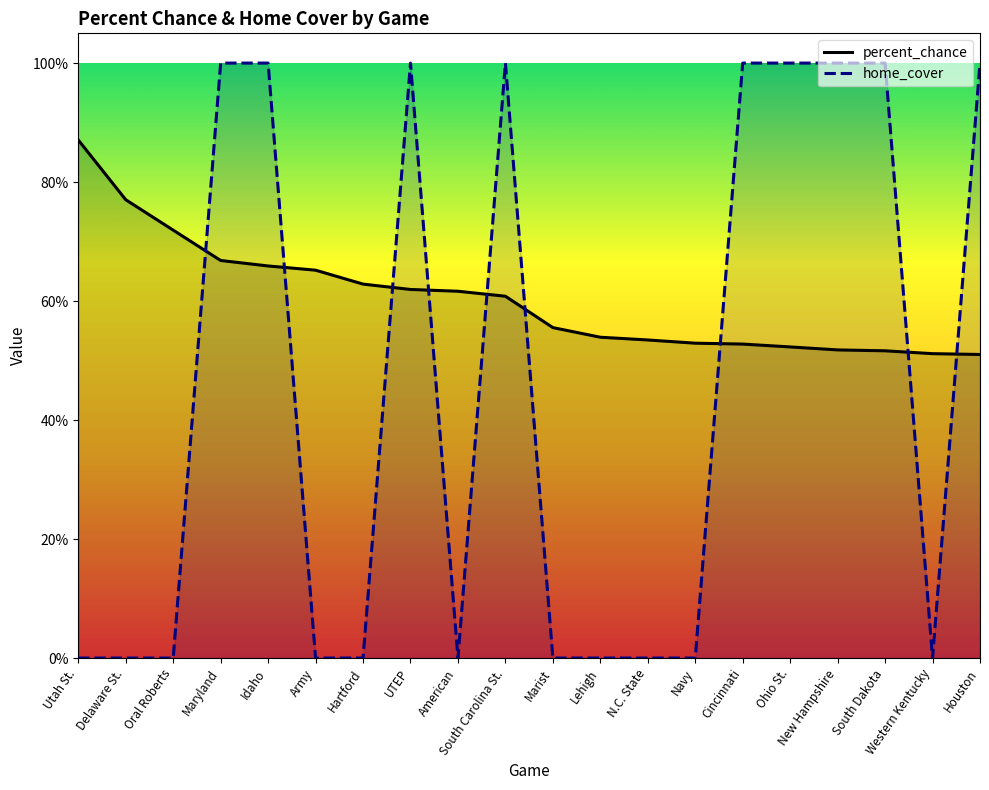

What is the lowest value of the percent_chance series?

0.5